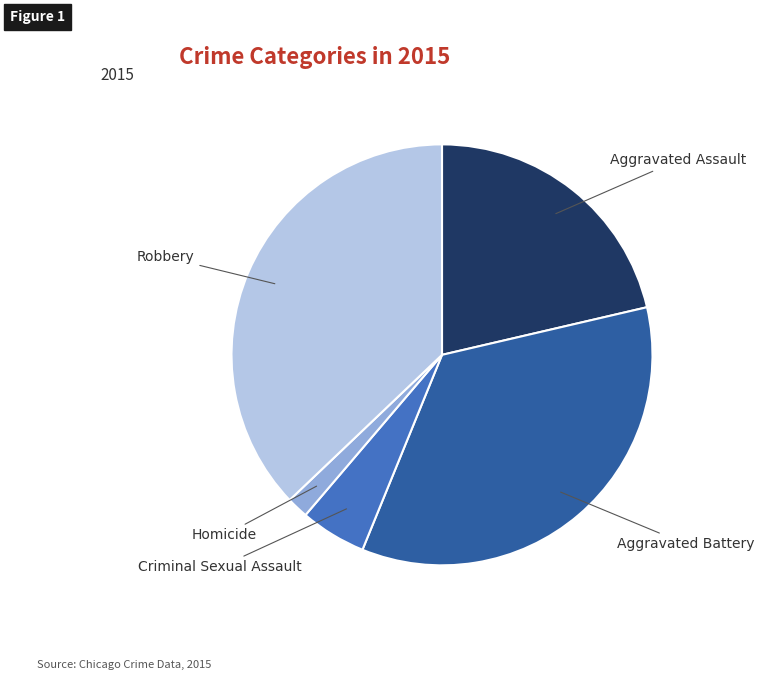

How many segments does this pie chart have?

5